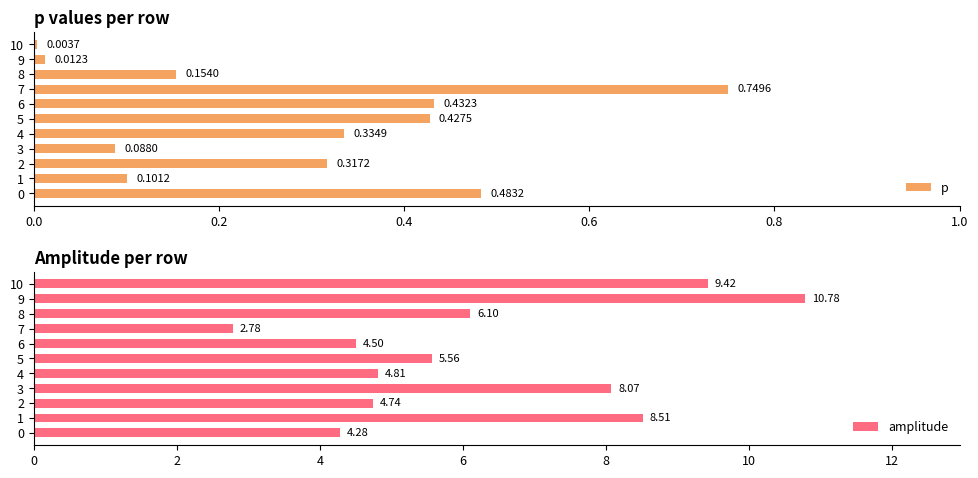

How many values in the amplitude series are below 5?

5